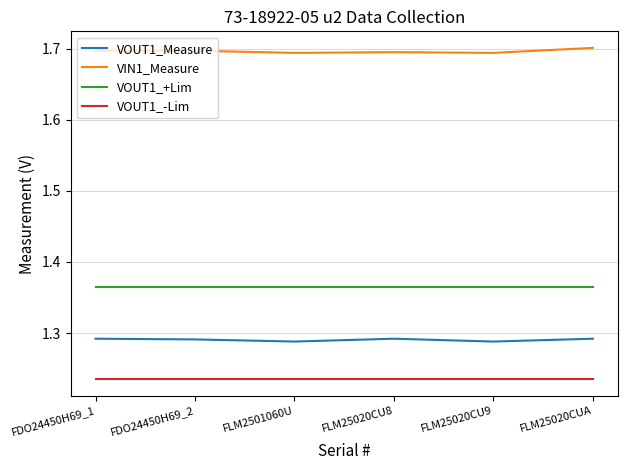

True or false: VOUT1_-Lim and VOUT1_Measure cross at least once.

False